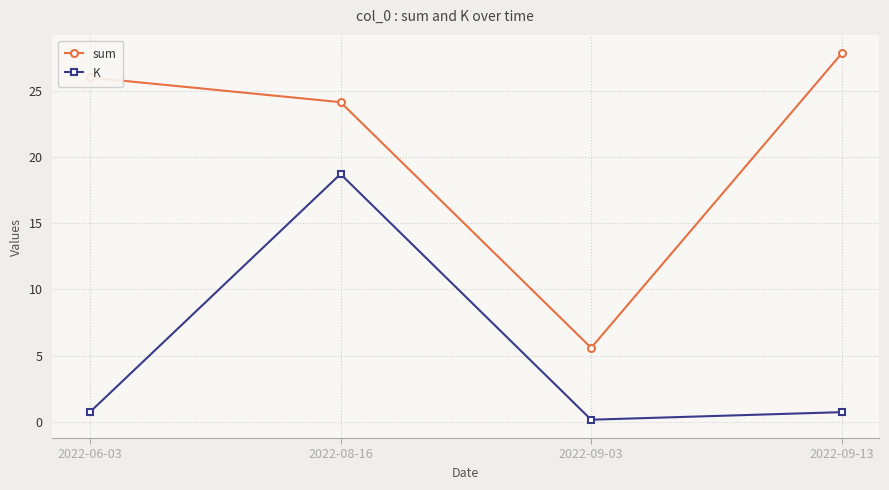

Where is the first local minimum for K?

2022-09-03